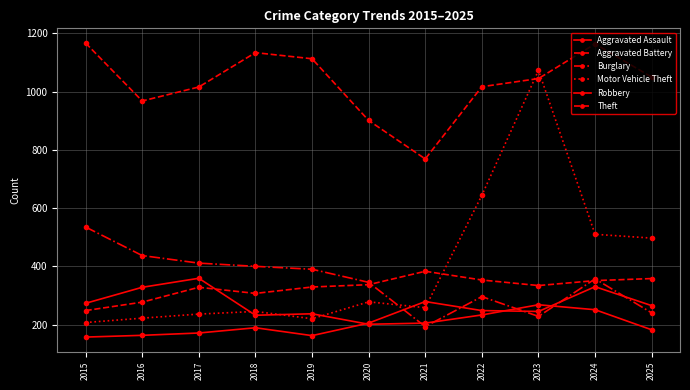

What is the difference between the maximum and minimum values in the Aggravated Battery series?

135